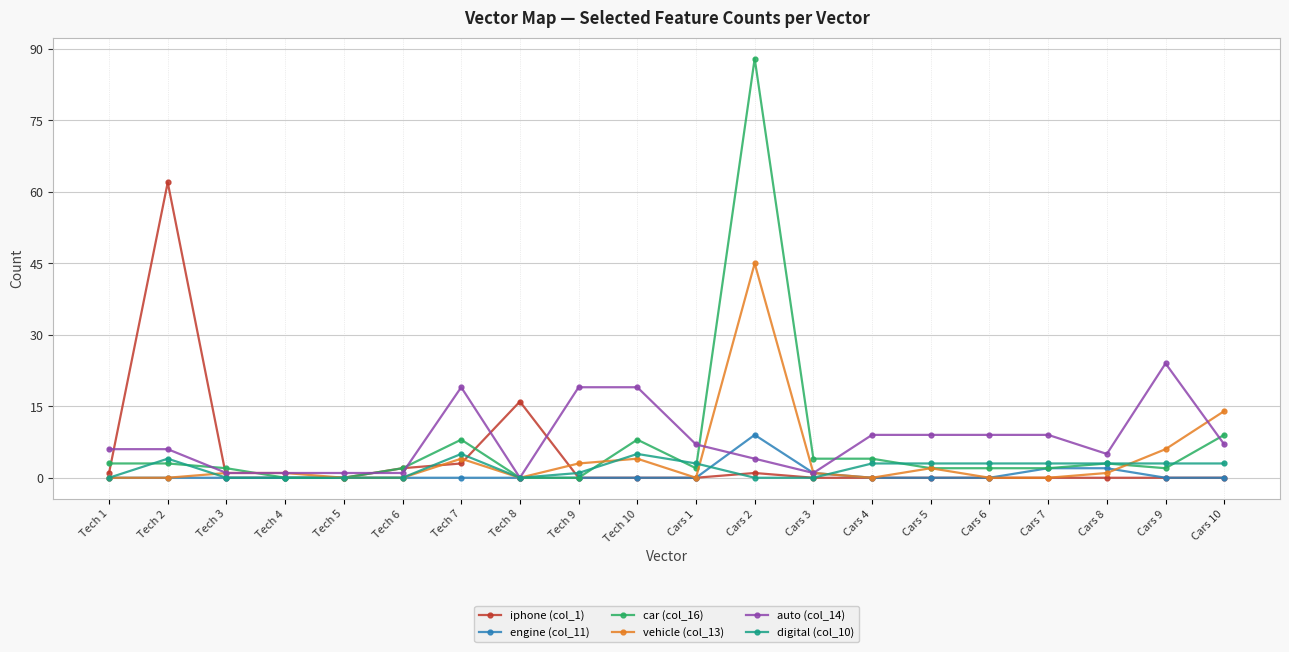

What position from the left is Cars 2?

12